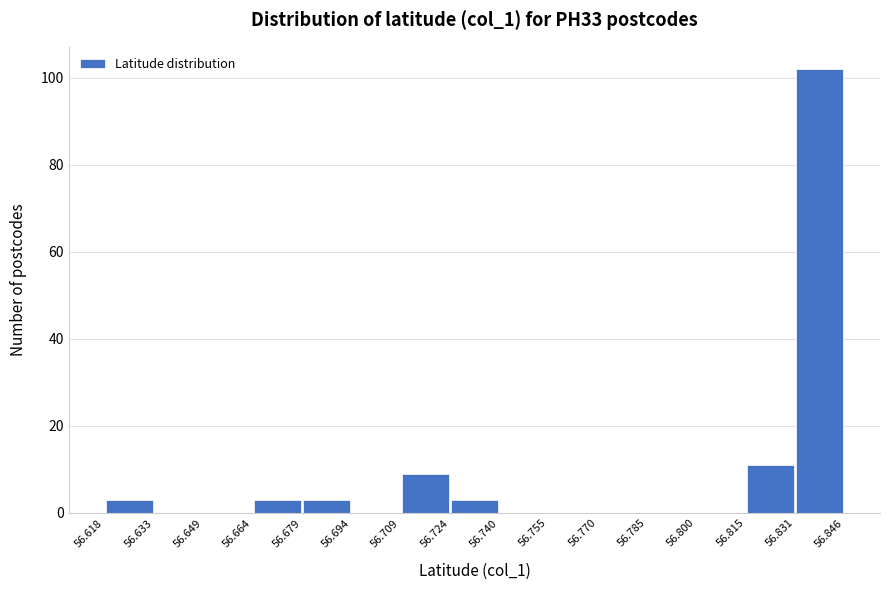

What is the height of the bar covering 56.709 to 56.724 on the x-axis? The values are not printed on the chart, so give them approximately, as read against the axis.

10